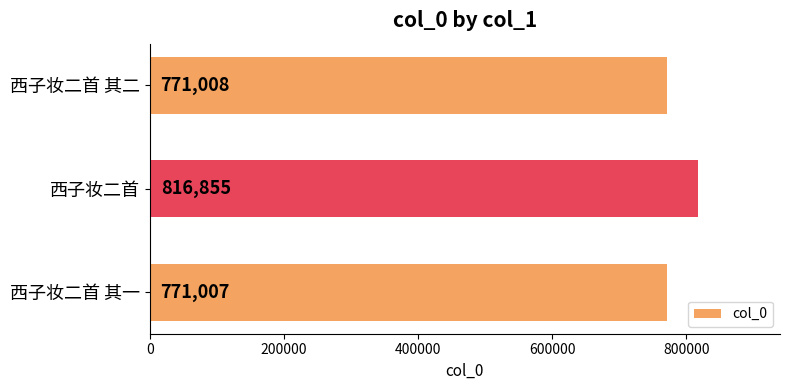

At which label is the value closest to 793931?

西子妆二首 其二